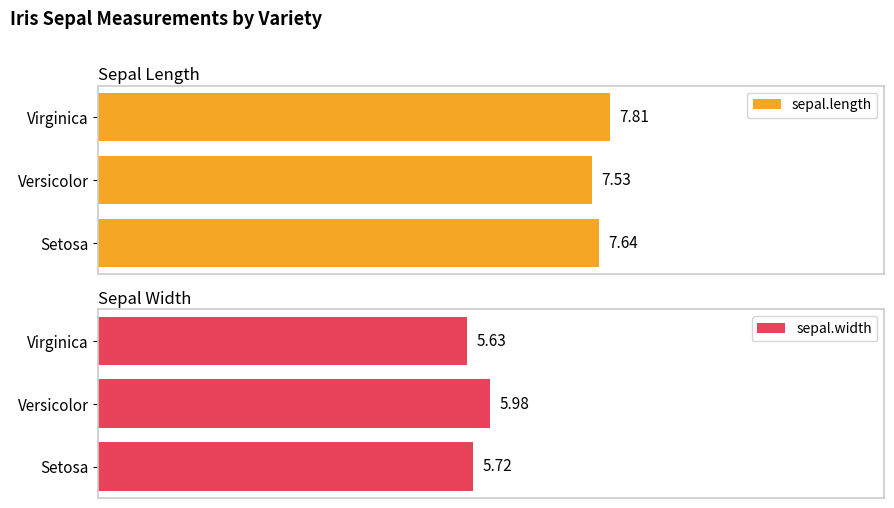

How many bars are there in each group?

2